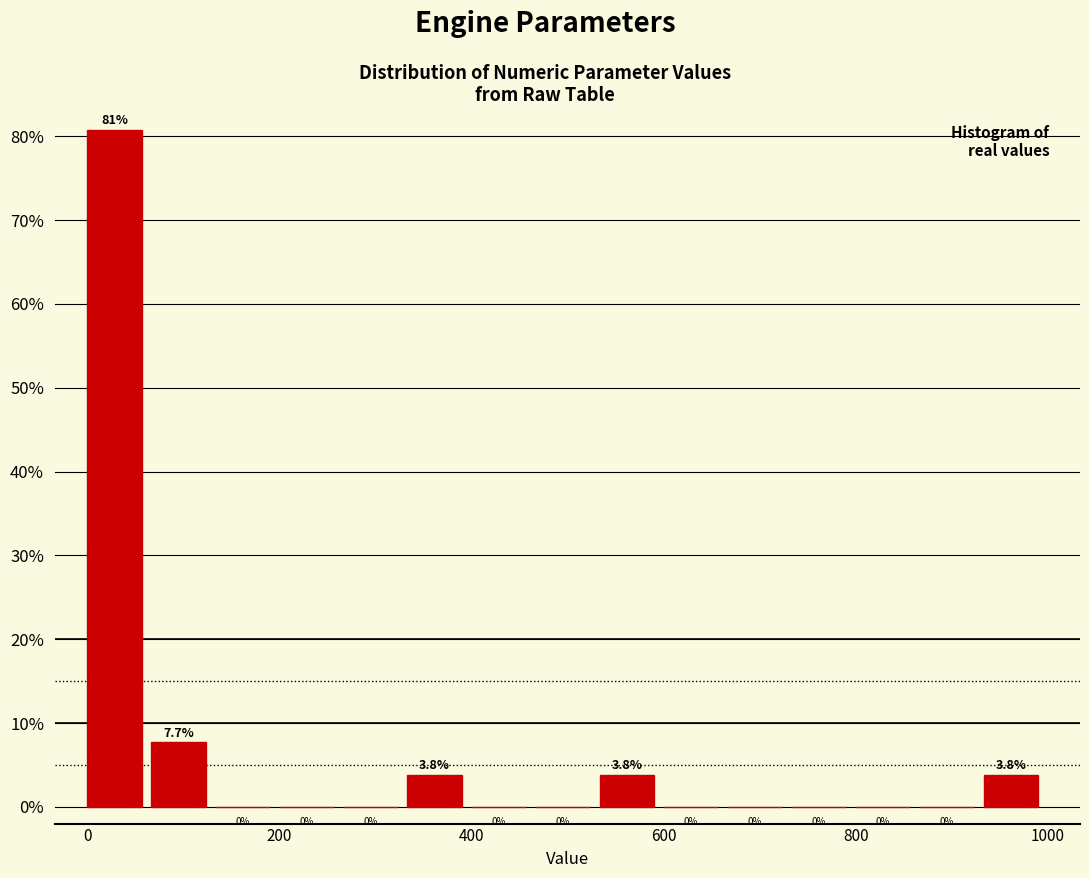

Read against the x-axis, roughly where is the centre of the tallest bar?

20